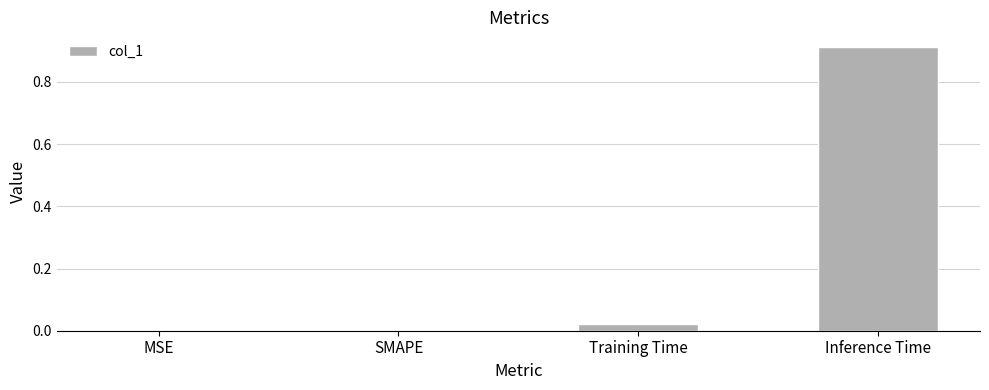

What is the change in value from Training Time to Inference Time?

+0.9